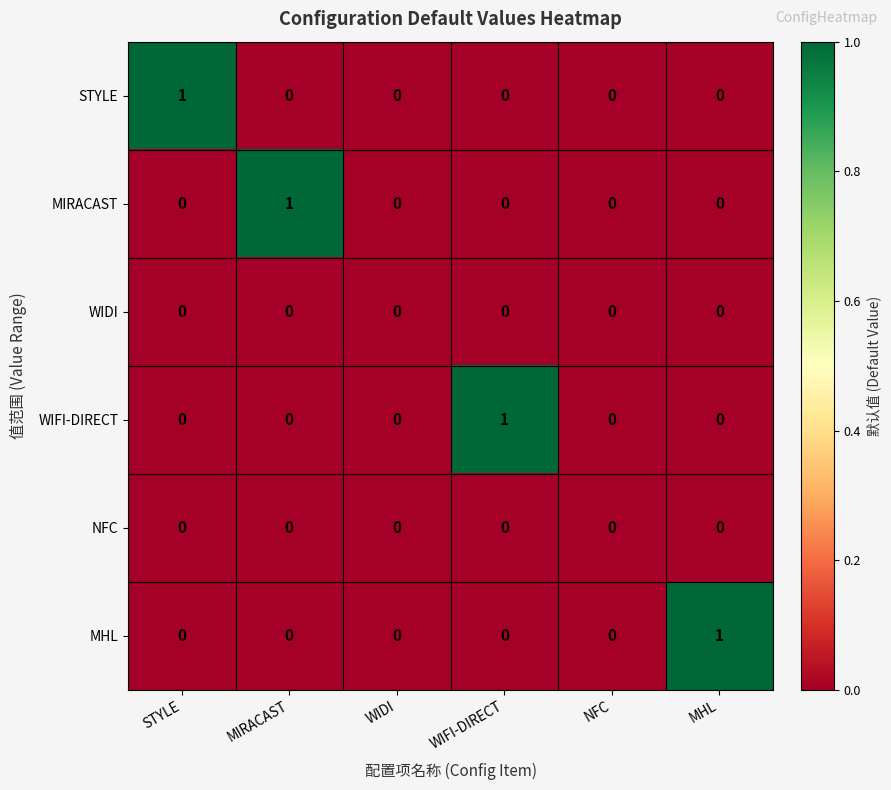

Is the value of WIDI at WIFI-DIRECT greater than the value of MHL at MHL?

No